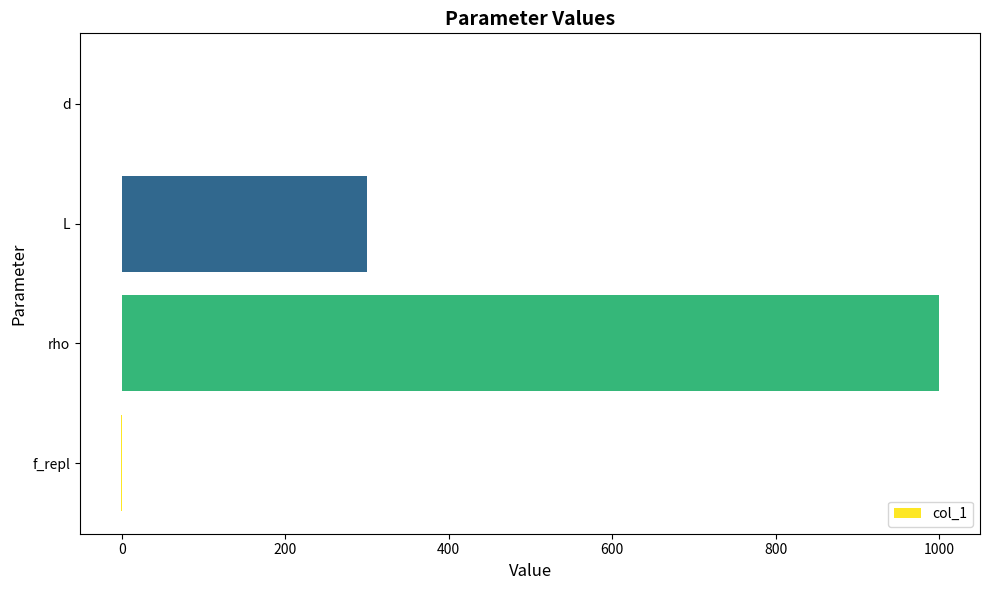

Are the bars grouped side by side (vs. stacked)?

No